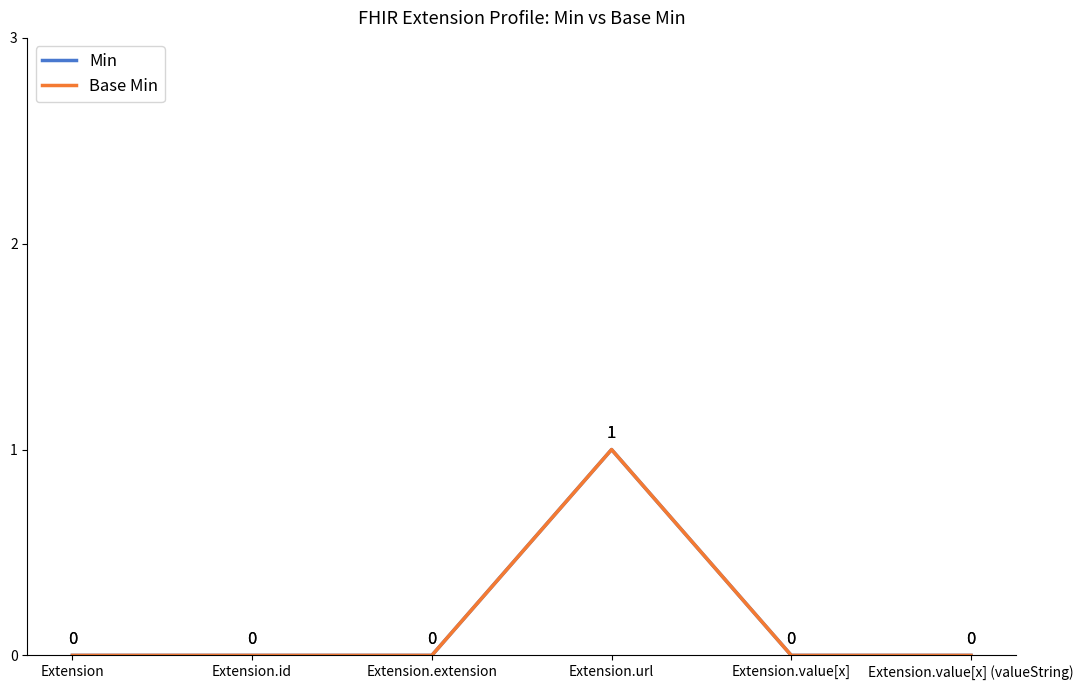

Does the chart have visible grid lines?

No